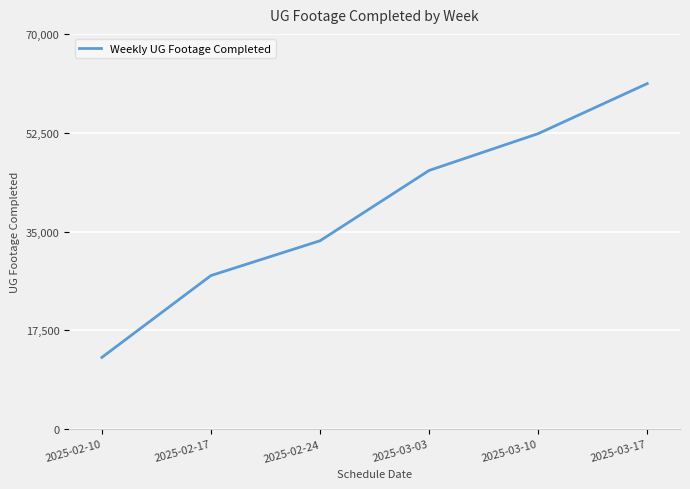

Which has a higher value, 2025-03-17 or 2025-02-17?

2025-03-17